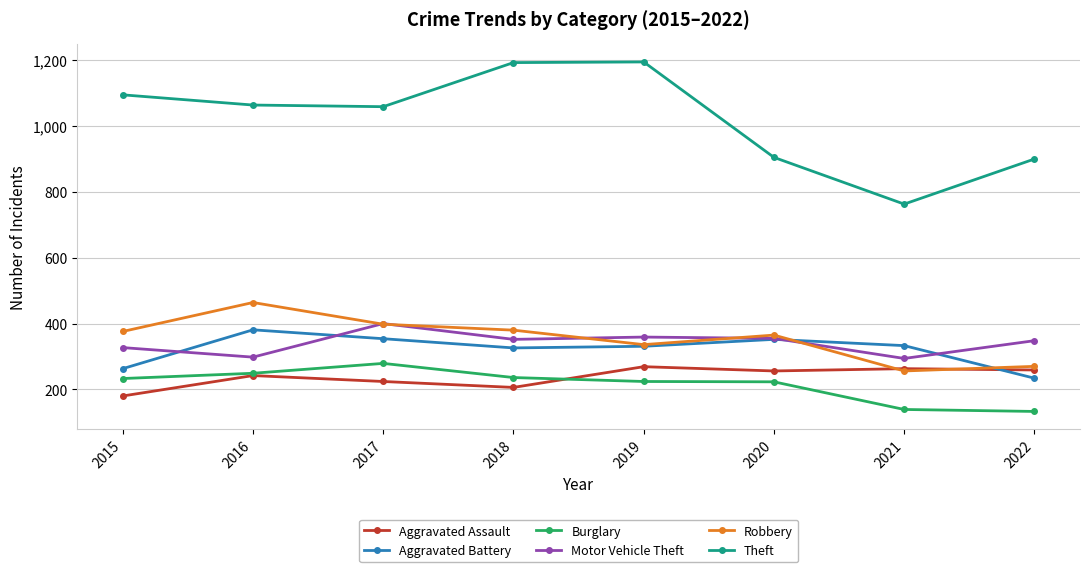

What is the total value across all series at 2016?

2698